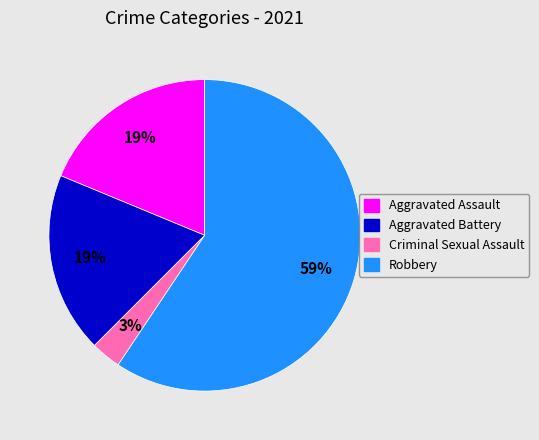

What is the majority slice?

Robbery